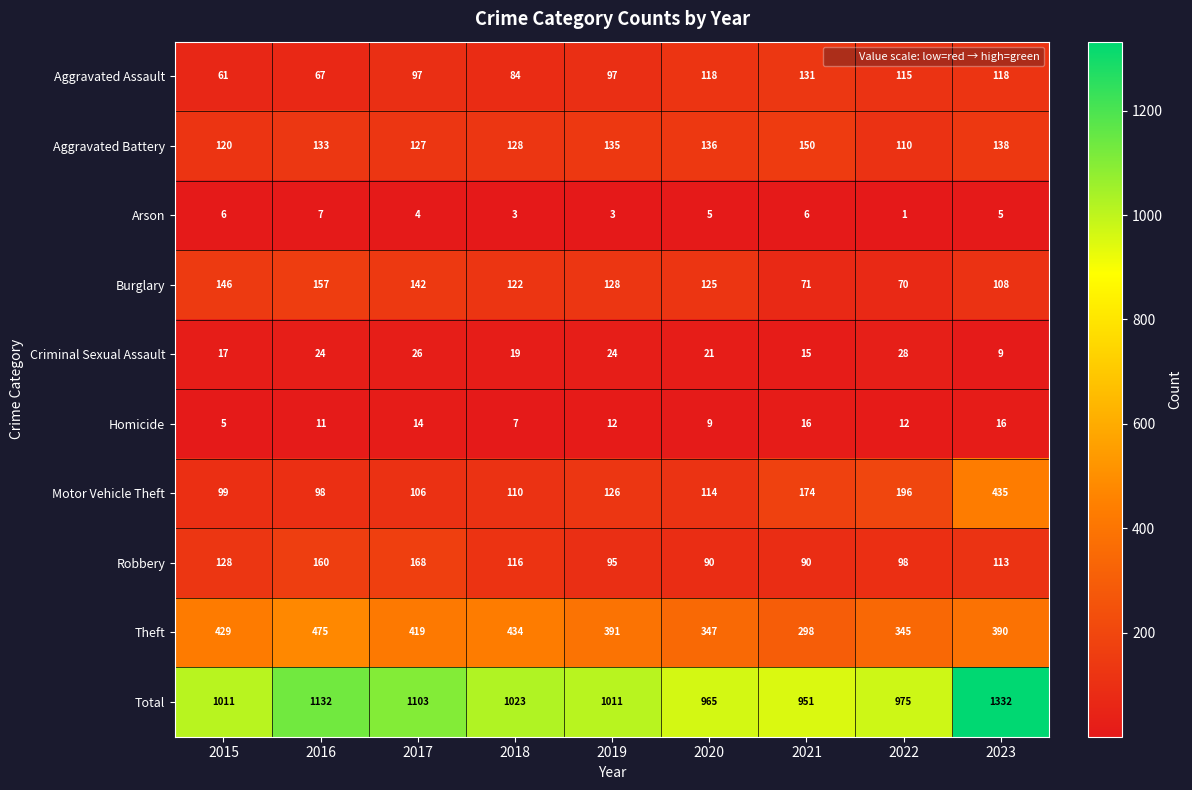

What is the greatest value displayed?

1332